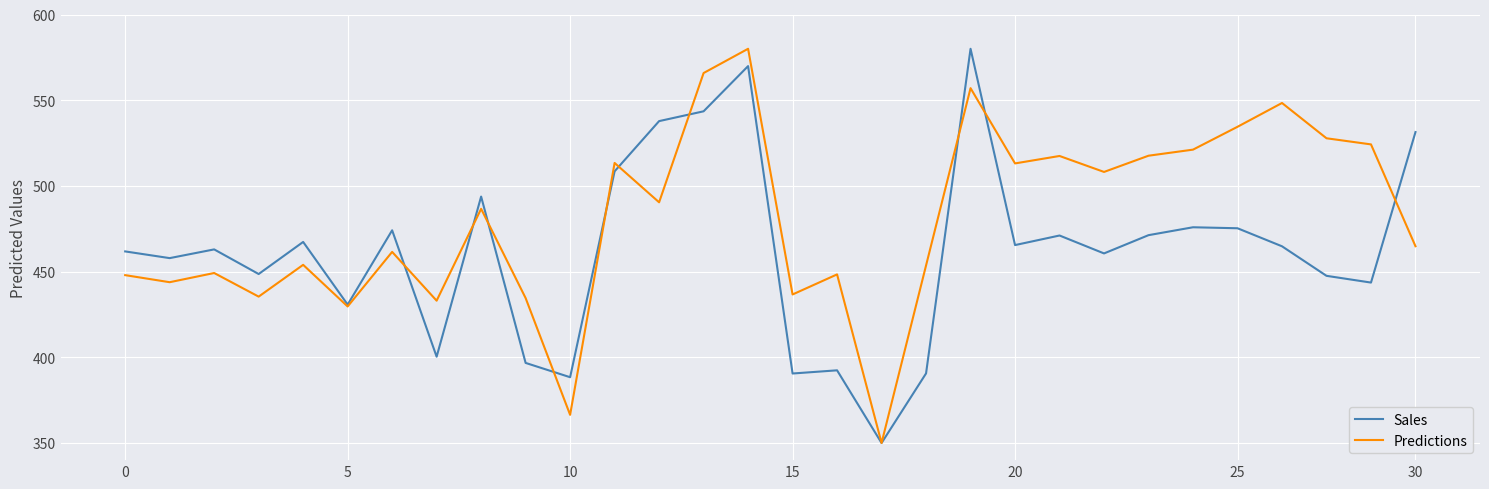

What is the average value of the Sales series?

461.8